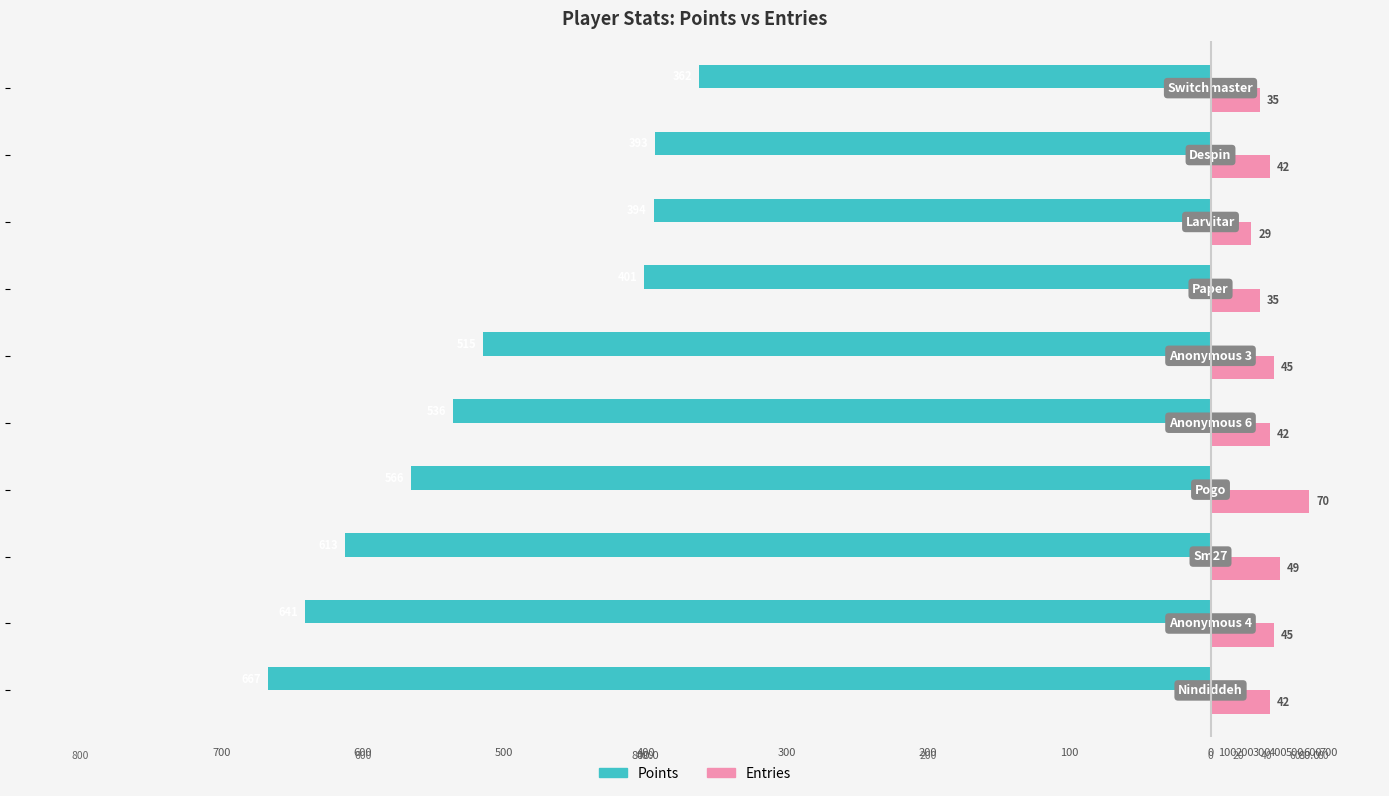

What are all the series names shown in the legend?

Points, Entries